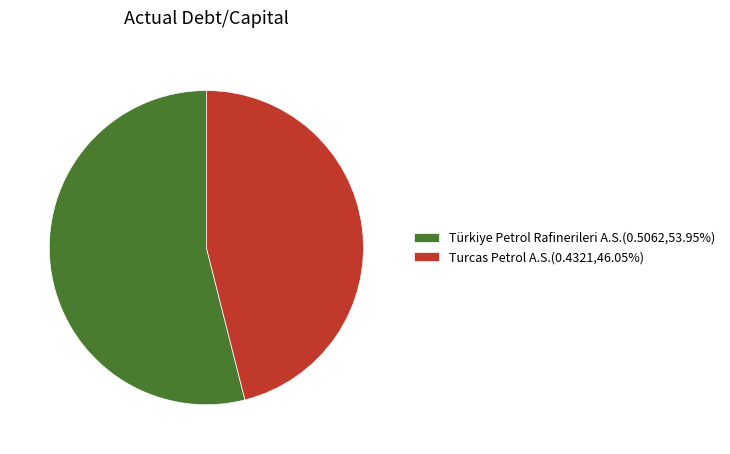

Does Turcas Petrol A.S.(0.4321,46.05%) account for over 50% of the chart?

No